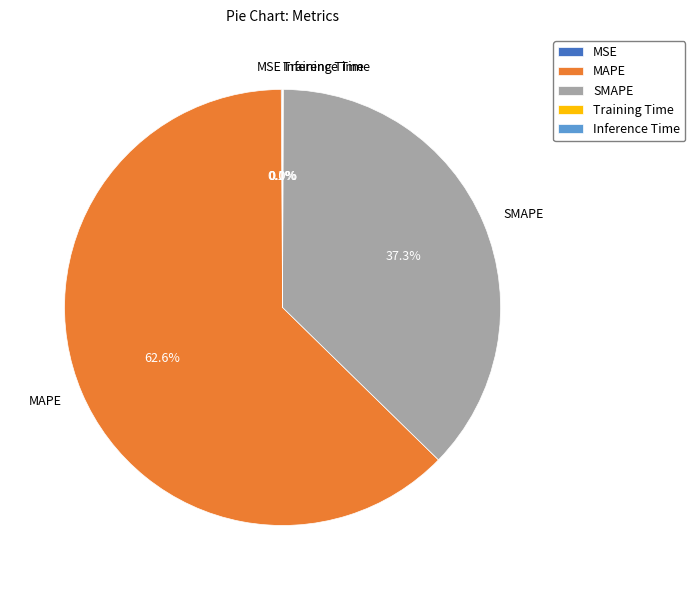

Is there any slice that represents more than half of the pie?

Yes